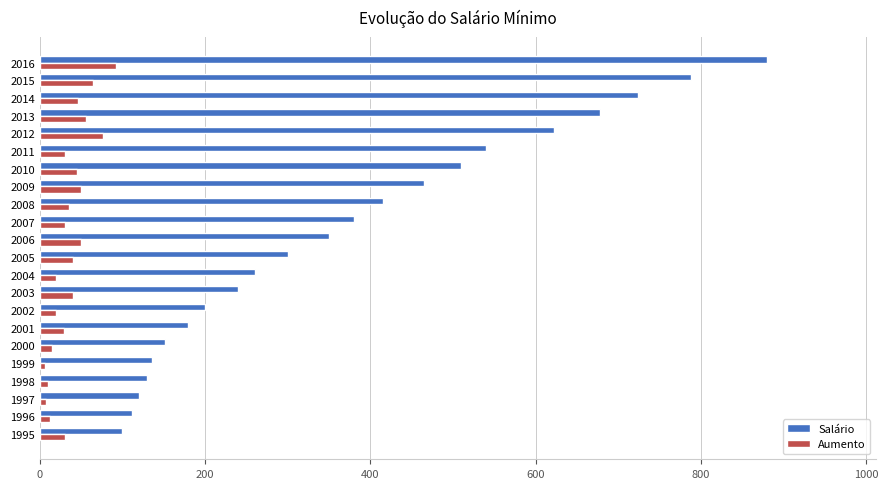

True or false: Salário has a value of 724 at 2014.

True